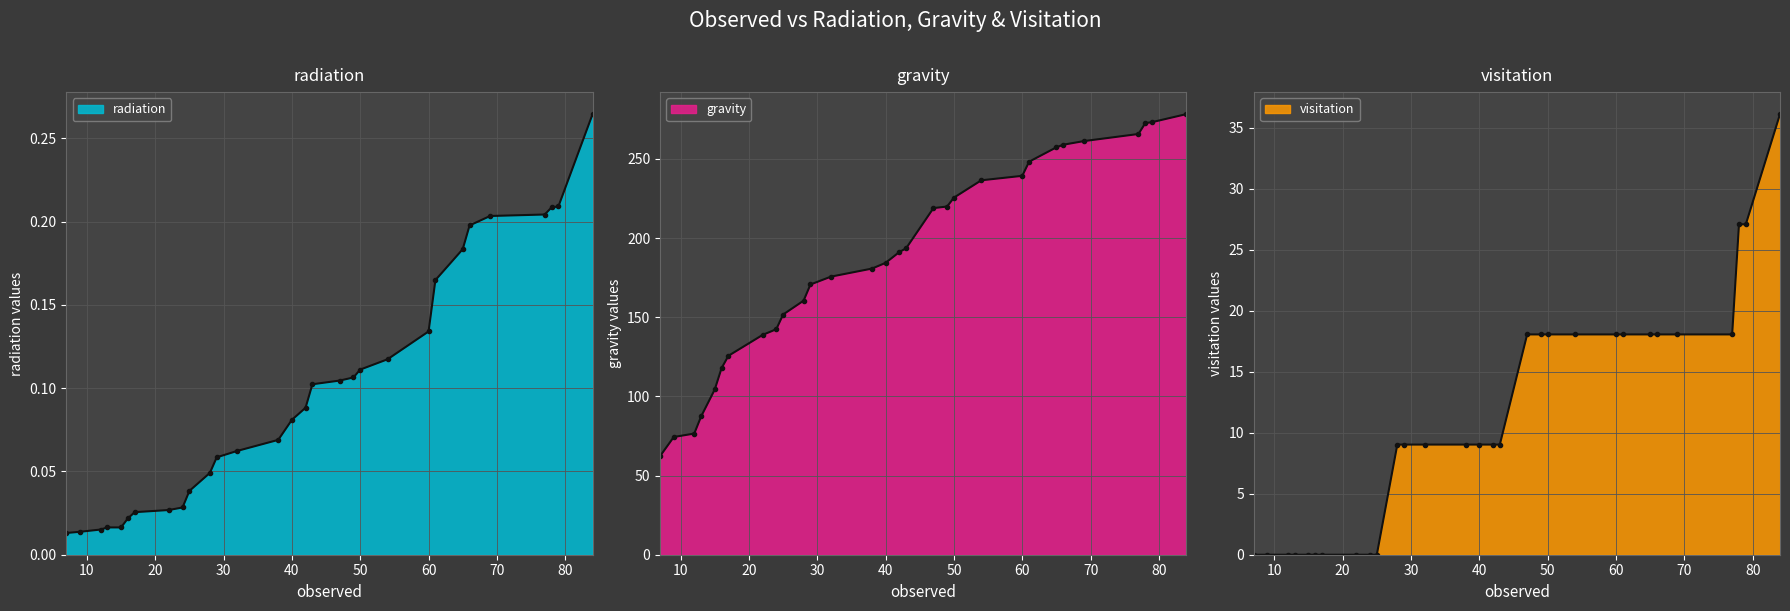

Reading right to left, what are all the values shown in this chart?

radiation: 0.3	0.2	0.2	0.2	0.2	0.2	0.2	0.2	0.1	0.1	0.1	0.1	0.1	0.1	0.1	0.1	0.1	0.1	0.1	0.0	0.0	0.0	0.0	0.0	0.0	0.0	0.0	0.0	0.0	0.0
gravity: 278.3	273.3	272.6	265.8	261.3	259.0	257.4	248.3	239.3	236.5	225.6	220.0	219.0	193.6	191.2	184.4	180.8	175.7	170.7	160.5	151.7	142.4	138.8	125.7	117.9	104.4	87.3	76.5	74.4	62.3
visitation: 36.1	27.1	27.1	18.1	18.1	18.1	18.1	18.1	18.1	18.1	18.1	18.1	18.1	9.0	9.0	9.0	9.0	9.0	9.0	9.0	0.0	0.0	0.0	0.0	0.0	0.0	0.0	0.0	0.0	0.0